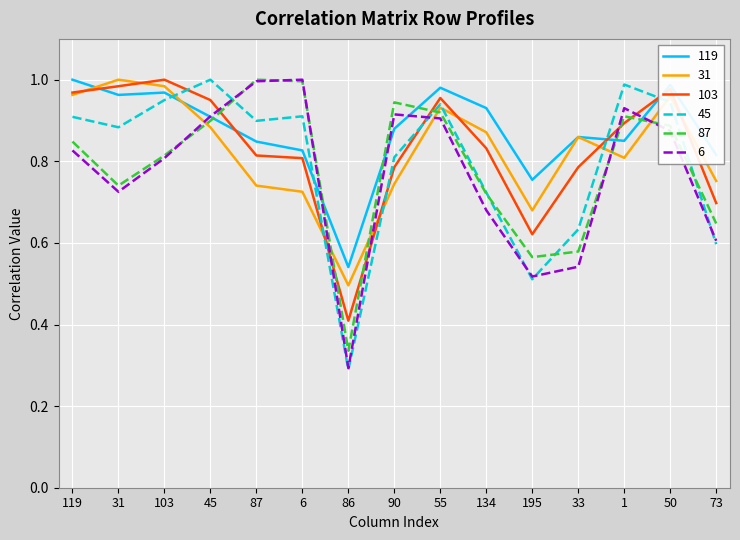

How many times do 31 and 6 cross each other?

6